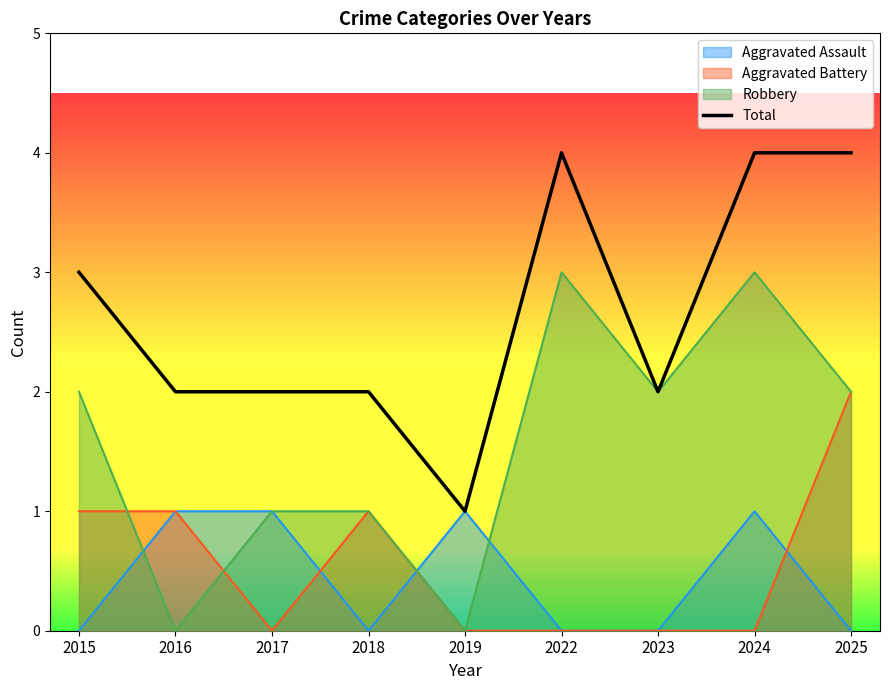

List the labels in order of value, largest first.

2022, 2024, 2025, 2015, 2016, 2017, 2018, 2023, 2019